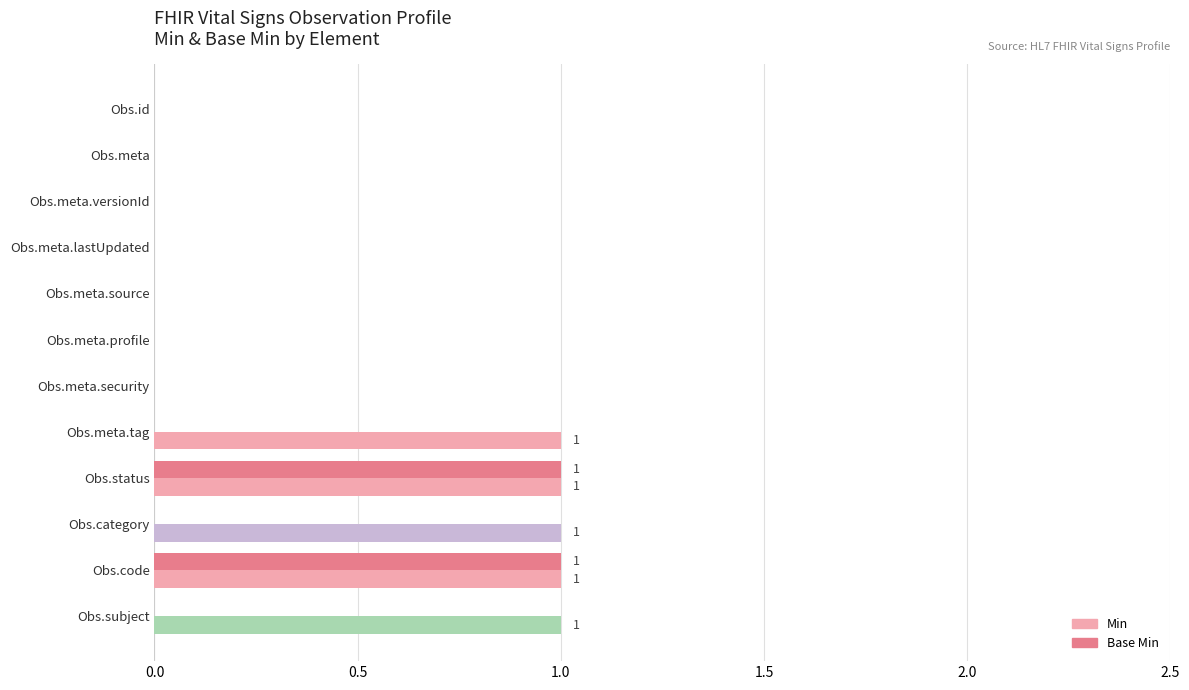

Which series has the largest total across all categories?

Min